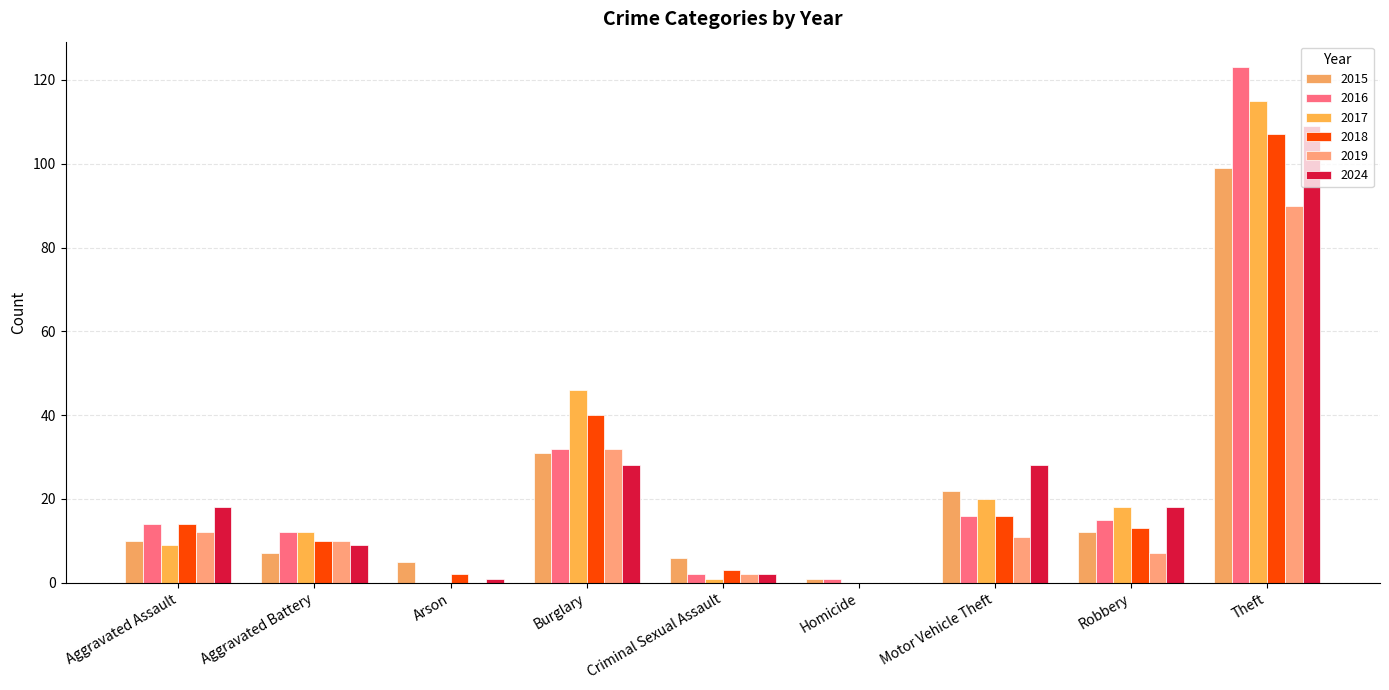

Is it true that 2019 equals 15 at Motor Vehicle Theft?

False